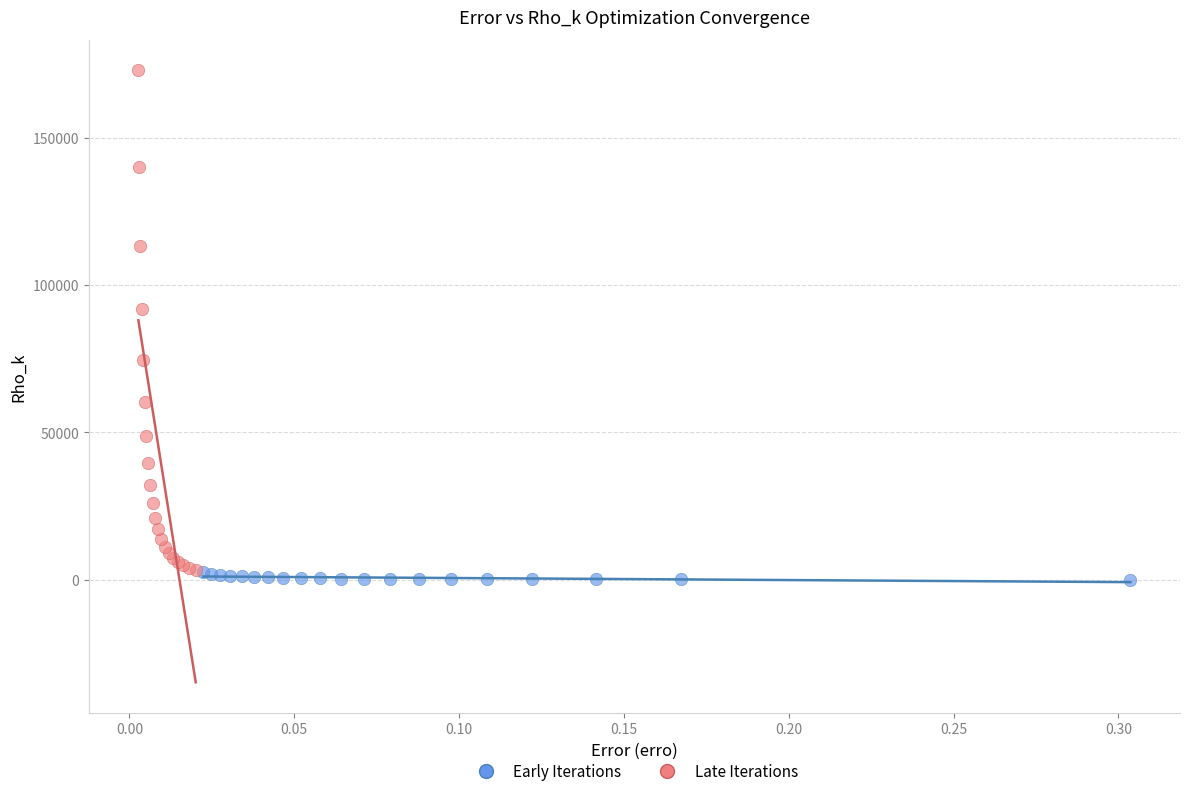

Which series has the widest spread of Y values?

Late Iterations